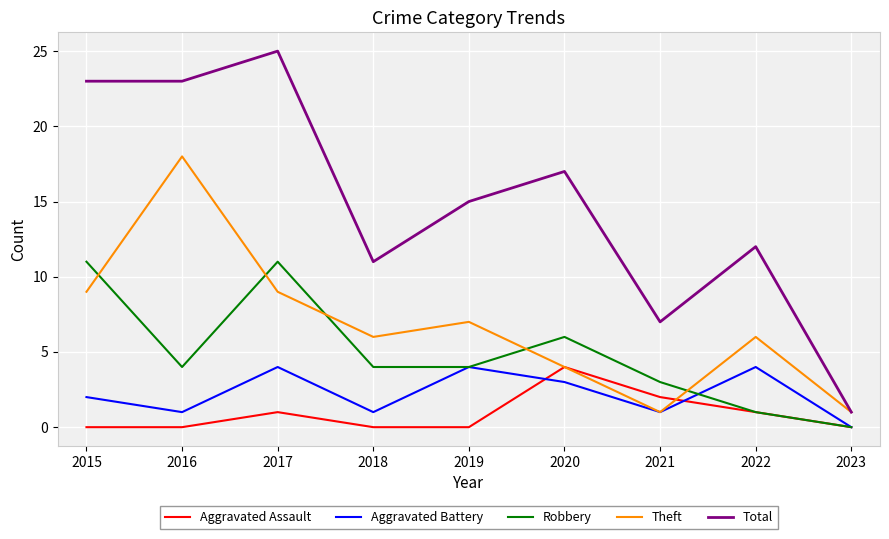

How many lines are shown in the chart?

5